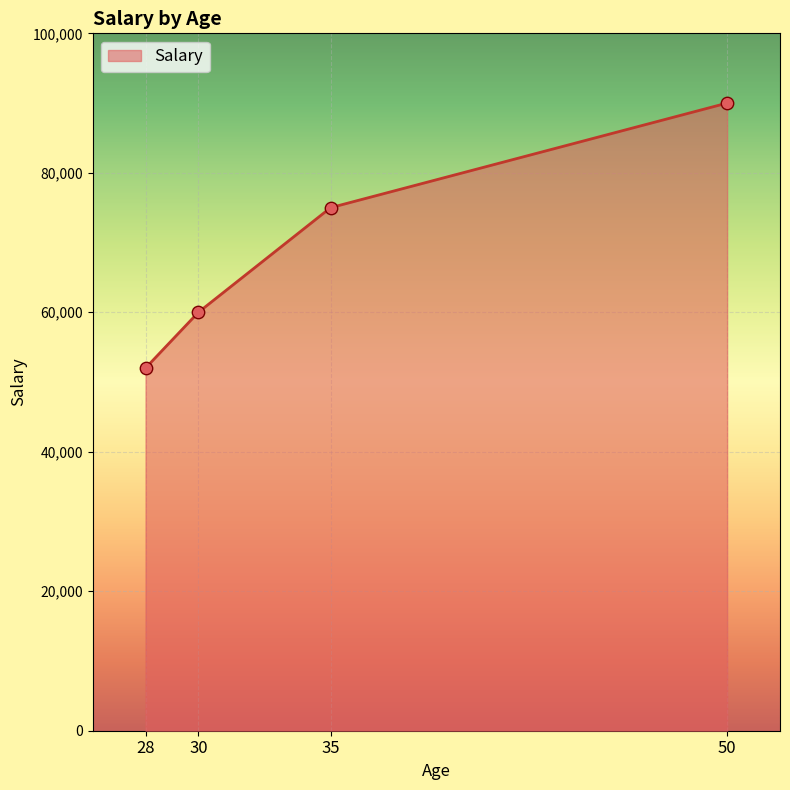

What is the ratio of the value at 28 to the value at 50?

0.6